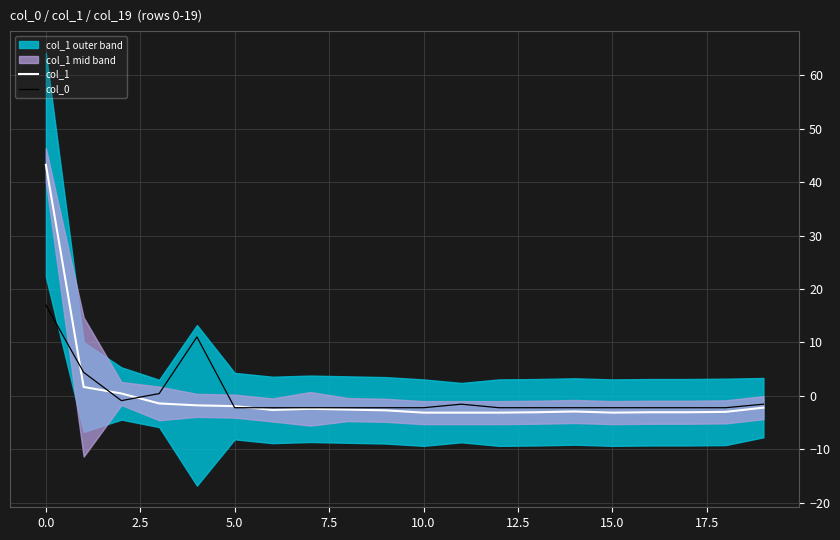

Is the value of col_0 at 12 greater than the value of col_1 at 14?

Yes